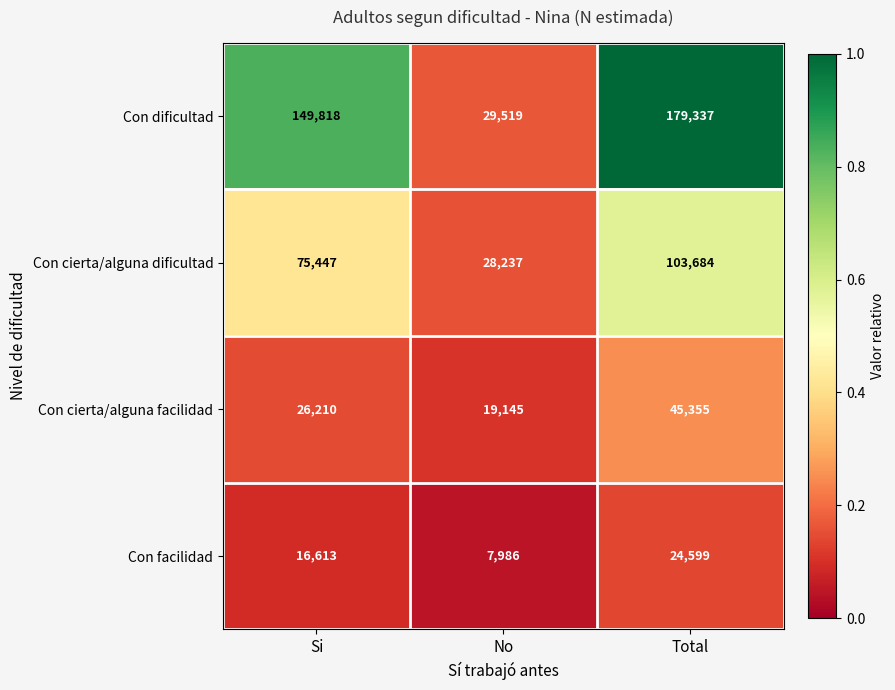

What value does the Con facilidad series have at Total, to the nearest 100?

24600